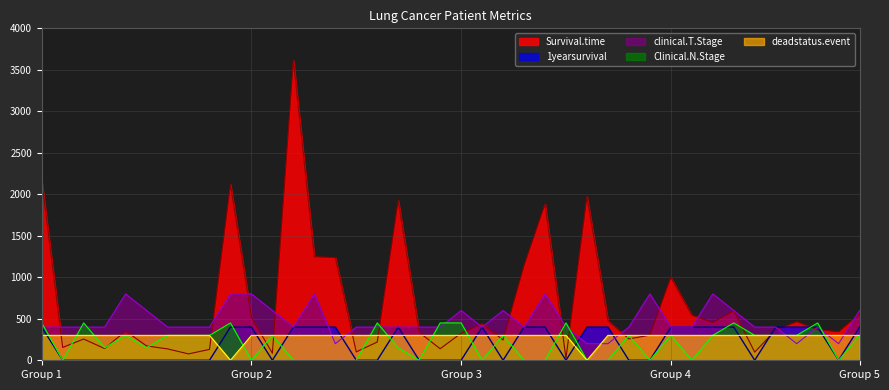

Which series ends up on top after the final intersection of clinical.T.Stage and deadstatus.event?

clinical.T.Stage